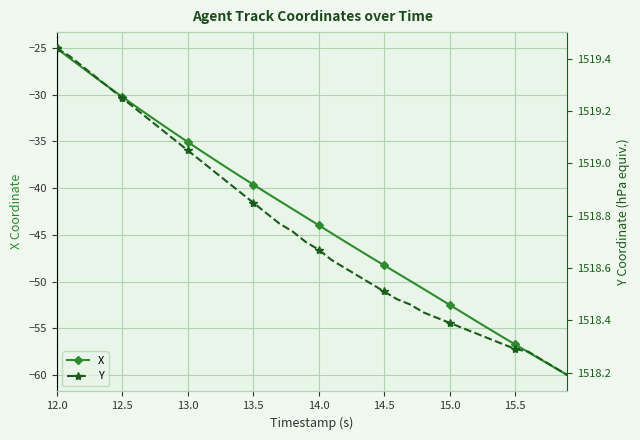

What is the minimum value for X?

-60.0